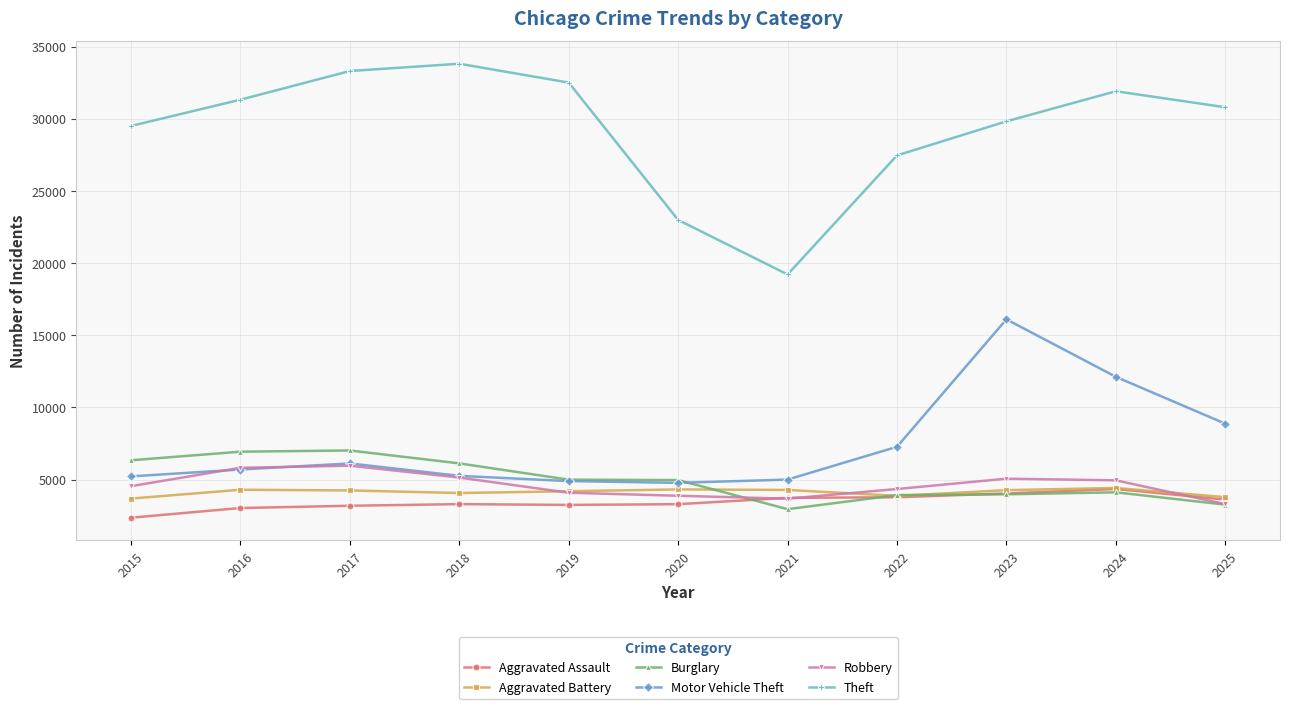

What is the lowest value of the Theft series?

19211